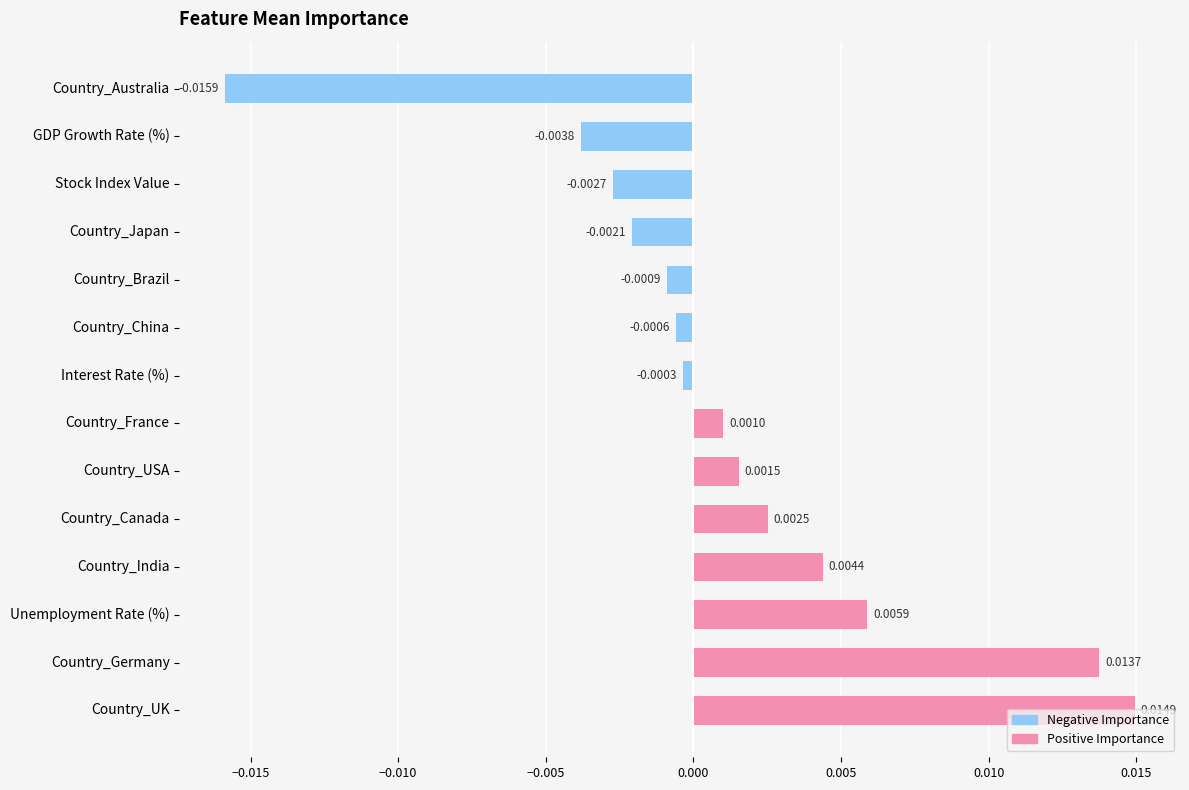

Where is the data nearest to the value 0?

Interest Rate (%)